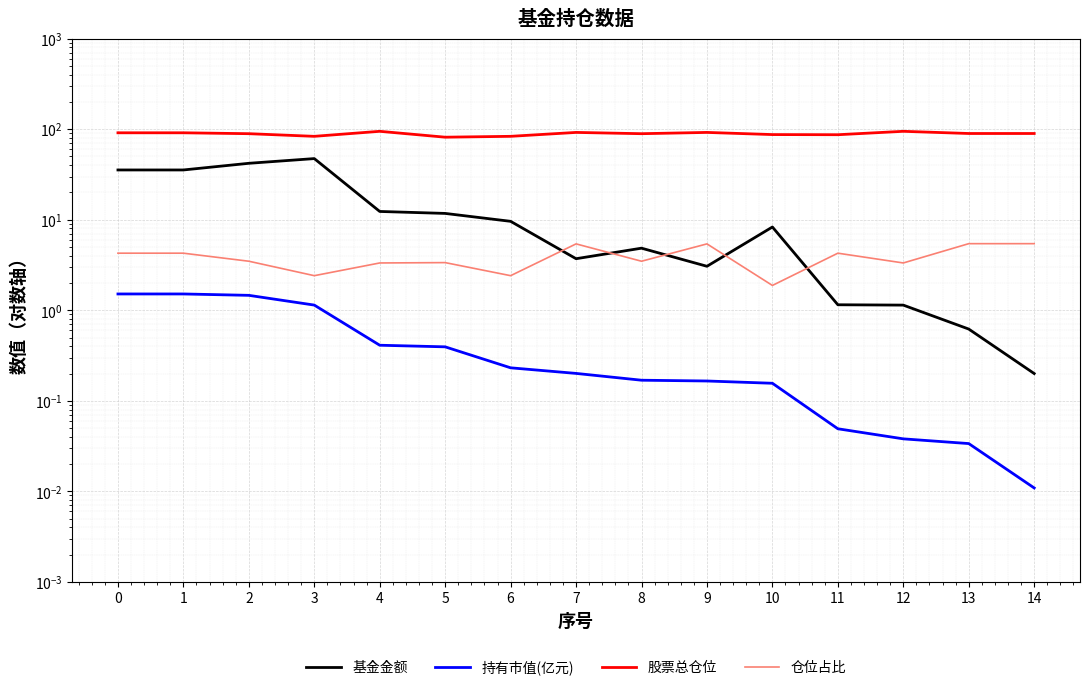

What is the total value across all series at 11?

92.3